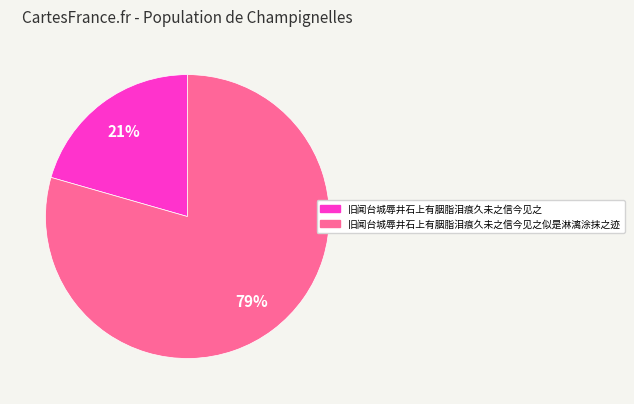

Does any single category account for the majority?

Yes